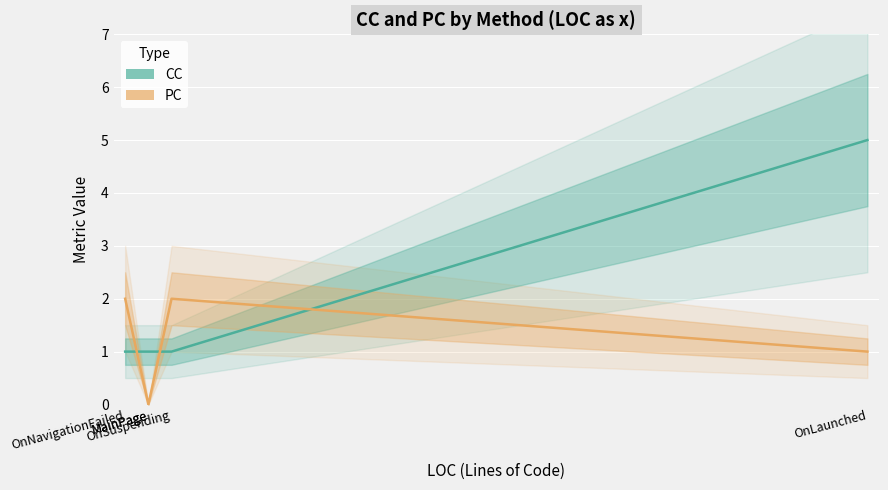

Is this an area chart (filled region under the line)?

No